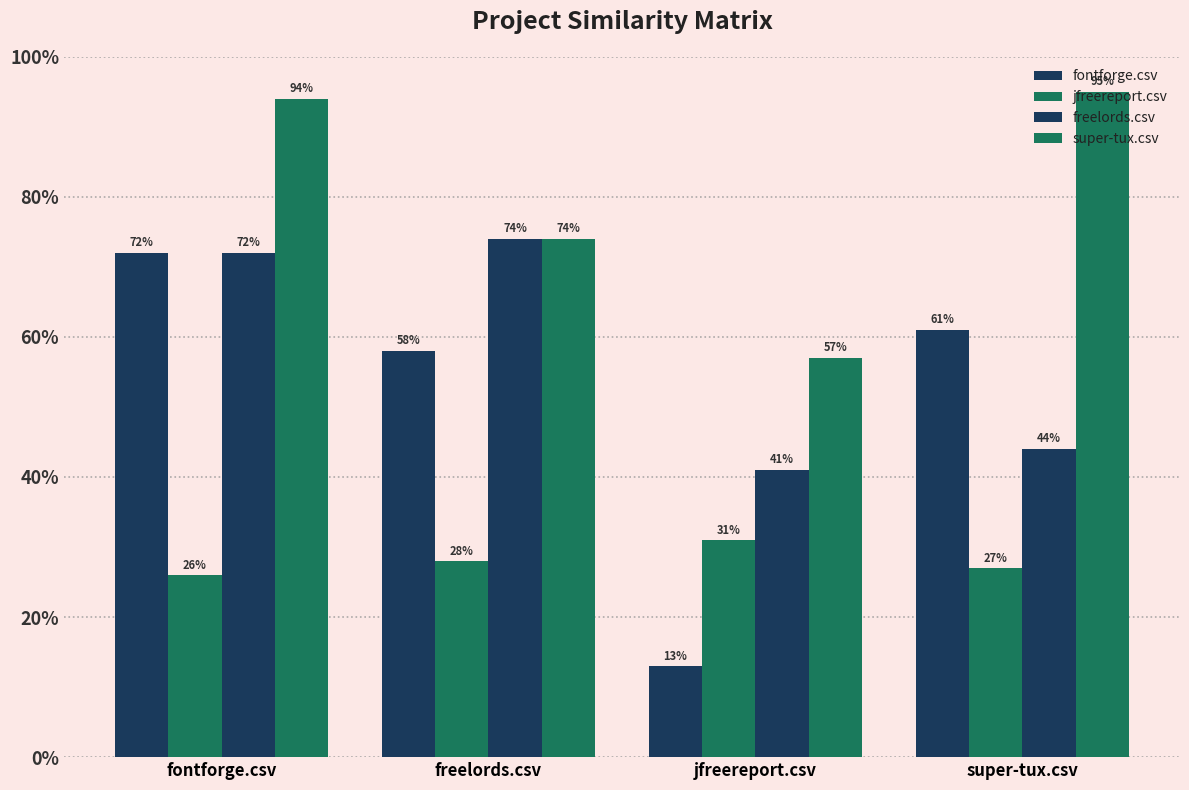

What is the minimum value for freelords.csv?

0.4